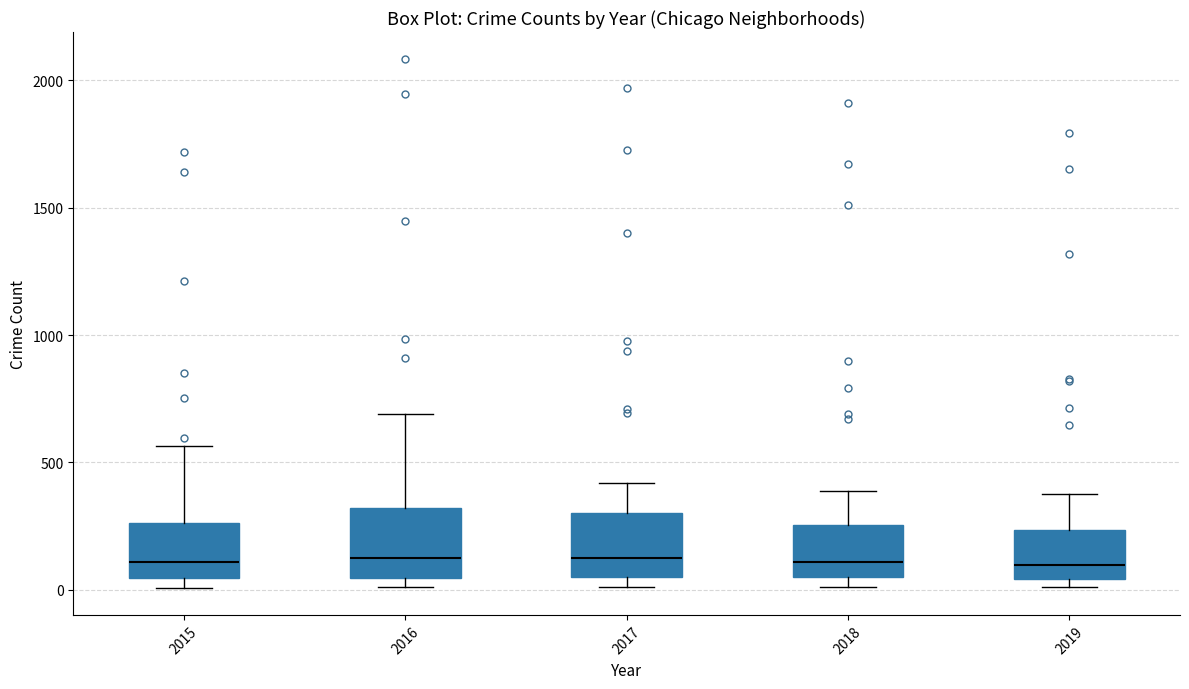

Reading left to right, transcribe this box plot: for each box, give where its median line is, the range the box spans, and where its two whiskers end, as read against the y-axis. The values are not printed on the chart, so give them approximately, as read against the axis.

2015: median 100, box 50 to 250, whiskers 0 to 550
2016: median 150, box 50 to 300, whiskers 0 to 700
2017: median 100, box 50 to 300, whiskers 0 to 400
2018: median 100, box 50 to 250, whiskers 0 to 400
2019: median 100, box 50 to 250, whiskers 0 to 400